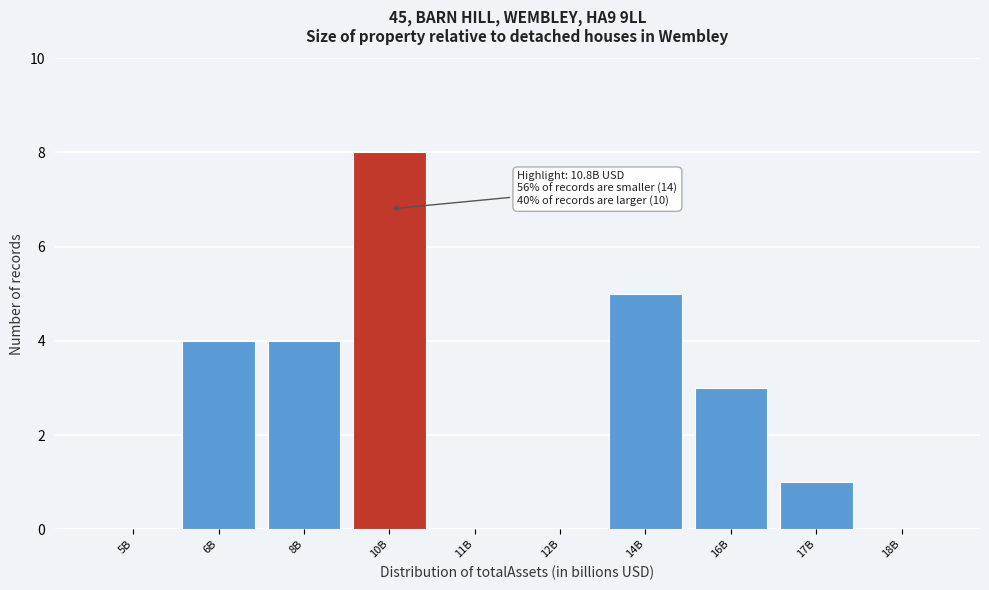

Reading left to right, what are all the values shown in this chart?

5B=0	6B=4	8B=4	10B=8	11B=0	12B=0	14B=5	16B=3	17B=1	18B=0